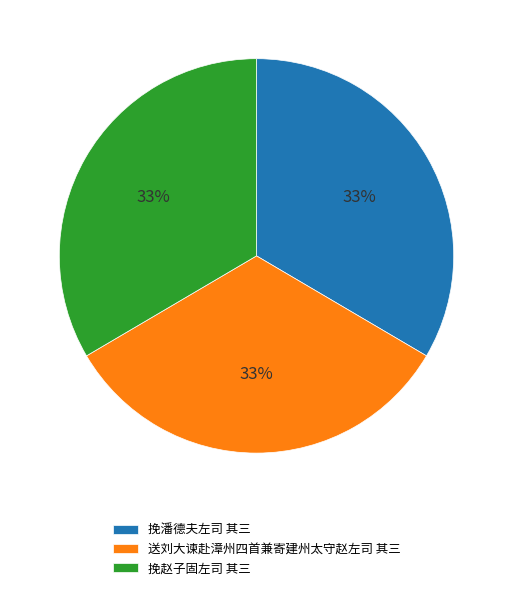

To the nearest percent, what portion does 送刘大谏赴漳州四首兼寄建州太守赵左司 其三 represent?

33%